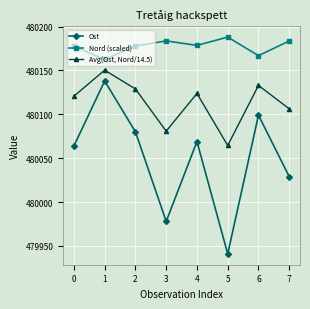

At which category does the chart reach its peak across all series?

5